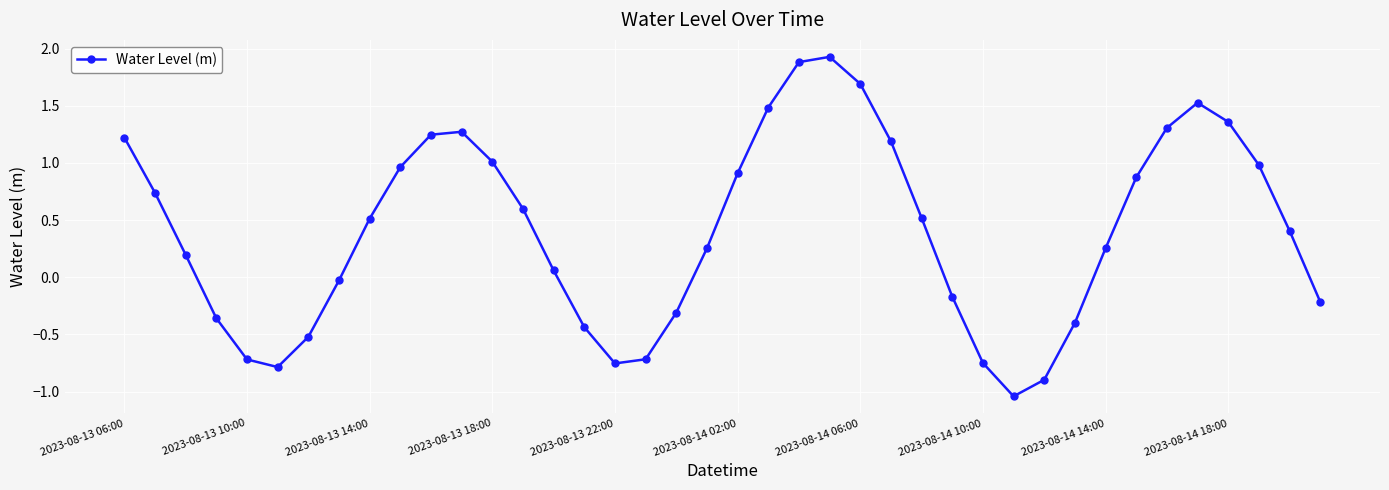

What is the value of the 7th point from the left?

-0.5